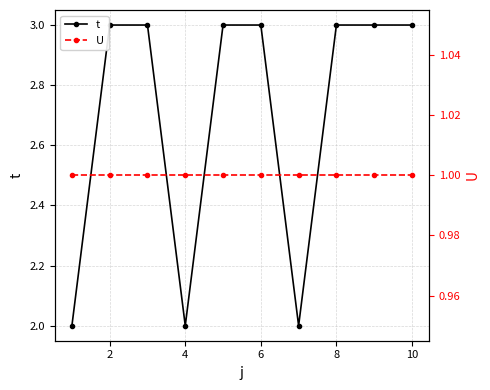

How many series are shown in this chart?

2